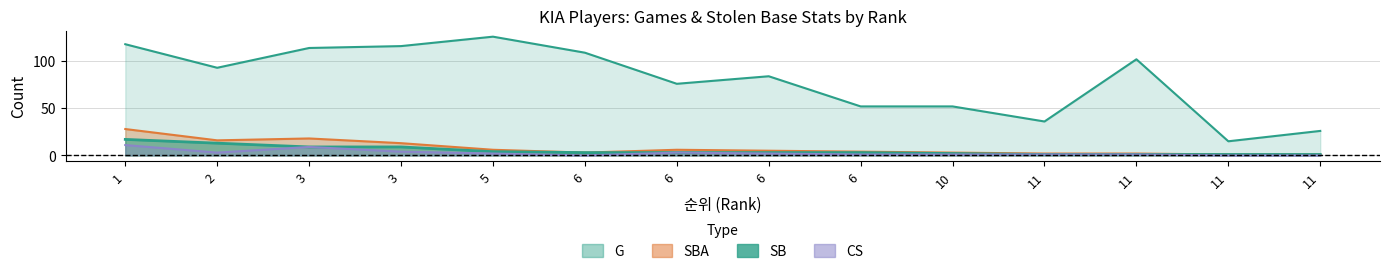

How many data points in SBA are above 5?

6